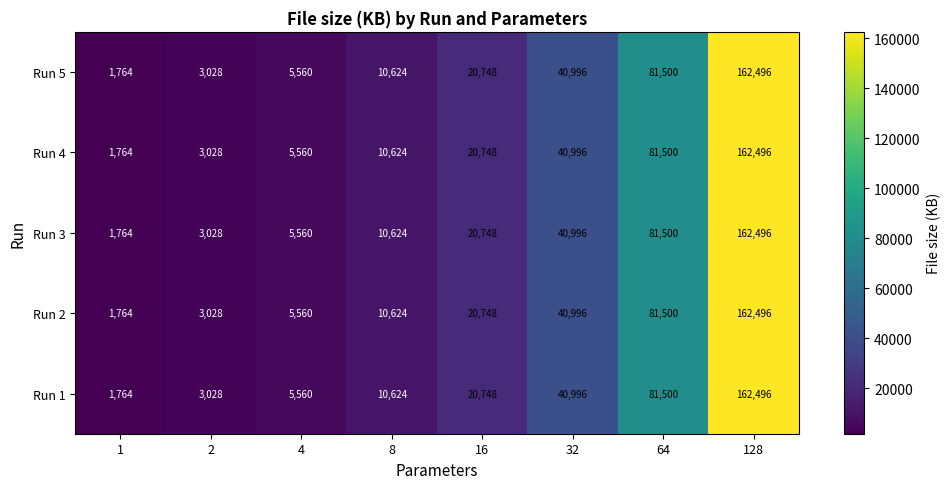

Rank the categories by Run 1 value from lowest to highest.

1, 2, 4, 8, 16, 32, 64, 128